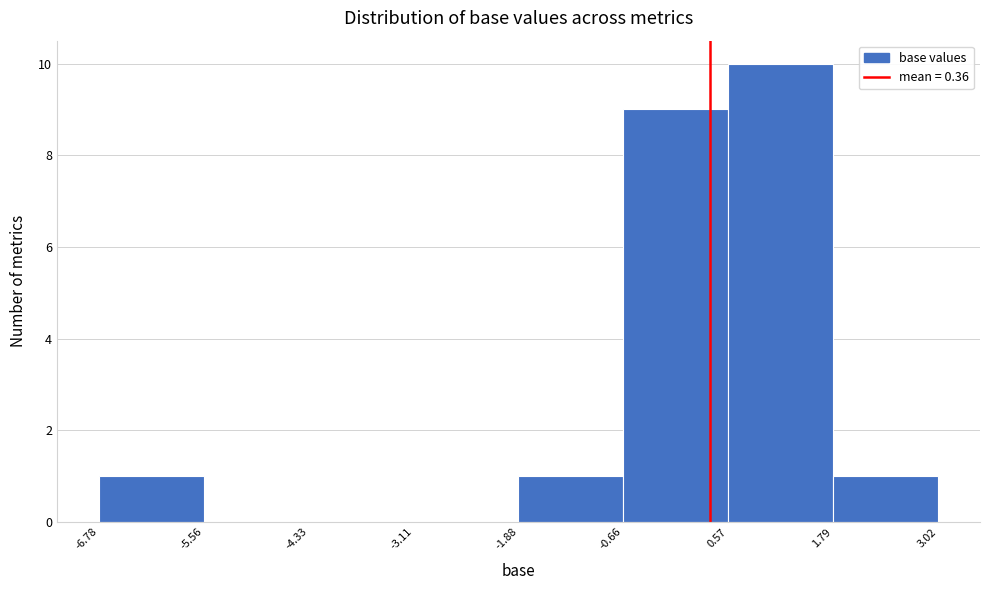

Reading left to right, list every bar in this chart as the range it spans on the x-axis followed by its height. The values are not printed on the chart, so give them approximately, as read against the axis.

-6.78 to -5.56: 1
-5.56 to -4.33: 0
-4.33 to -3.11: 0
-3.11 to -1.88: 0
-1.88 to -0.66: 1
-0.66 to 0.57: 9
0.57 to 1.79: 10
1.79 to 3.02: 1